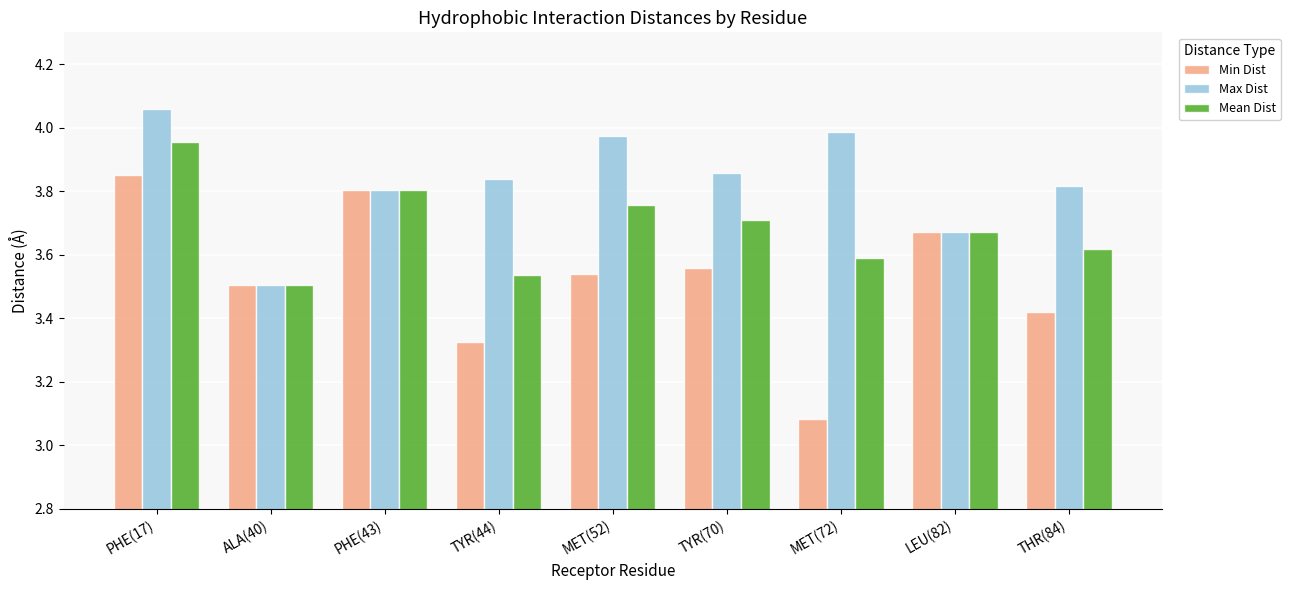

What are all the series names shown in the legend?

Min Dist, Max Dist, Mean Dist